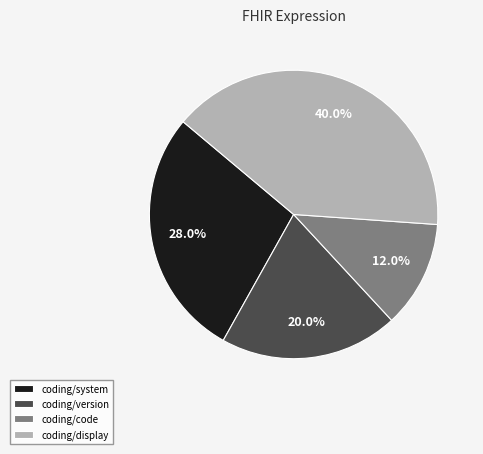

Which has a higher value, coding/code or coding/version?

coding/version